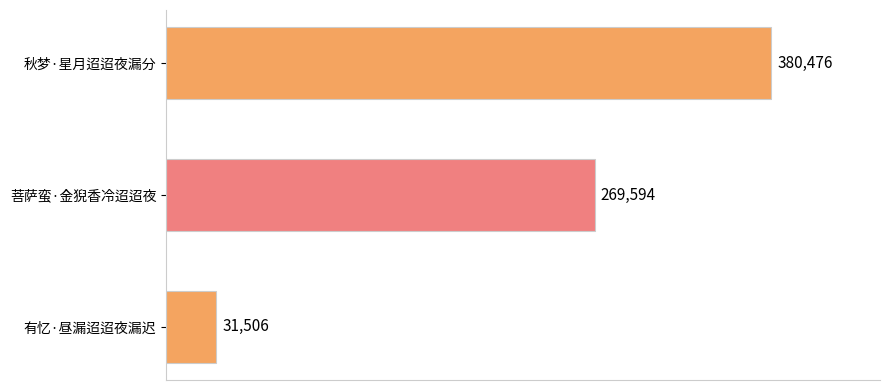

What is the value of the 1st bar from the top?

380476